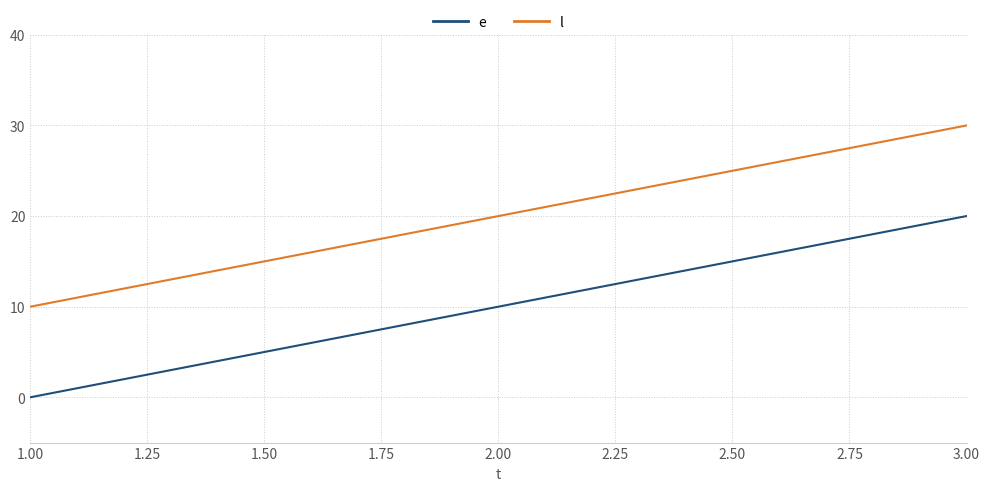

What position from the left is 3.00?

3